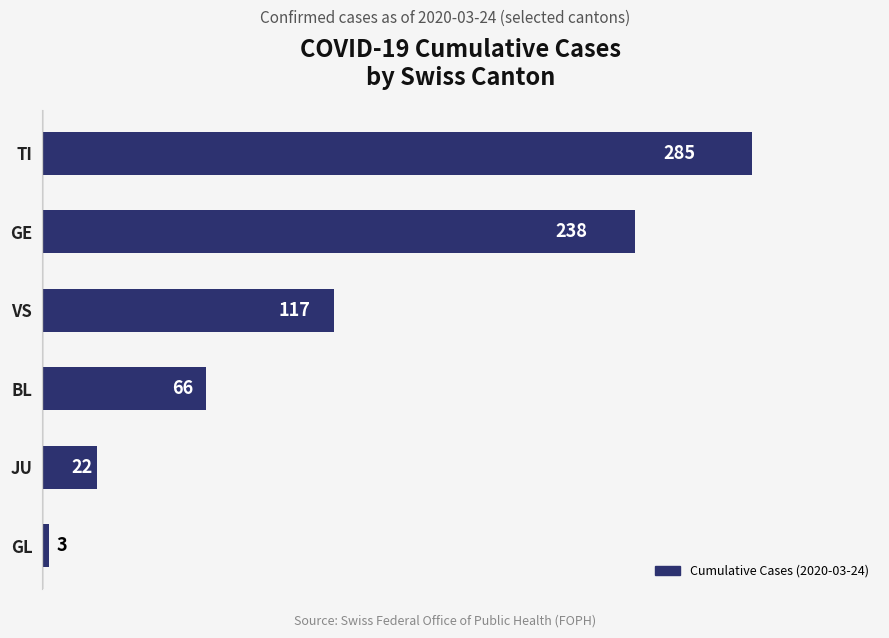

How many data points are less than 117?

3